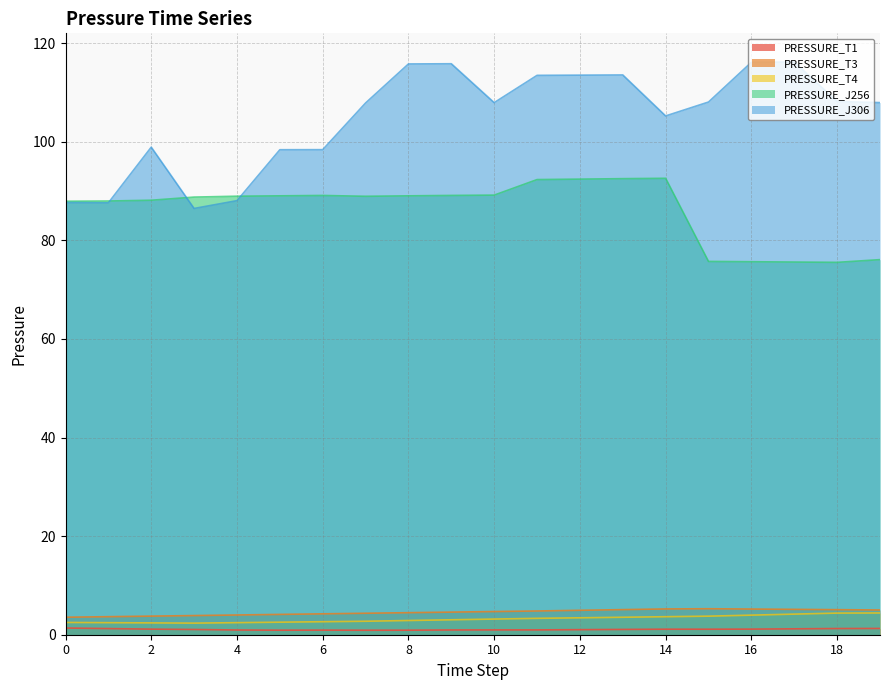

Which label corresponds to the largest value in the chart?

17